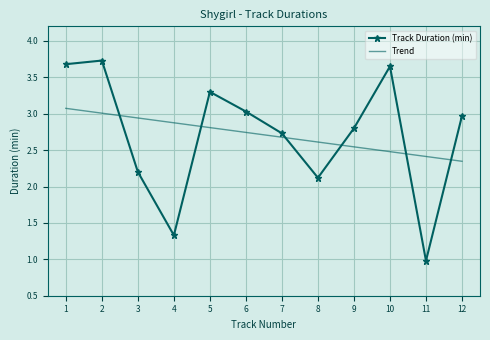

The value of Trend at 9 is 3.8. True or false?

False